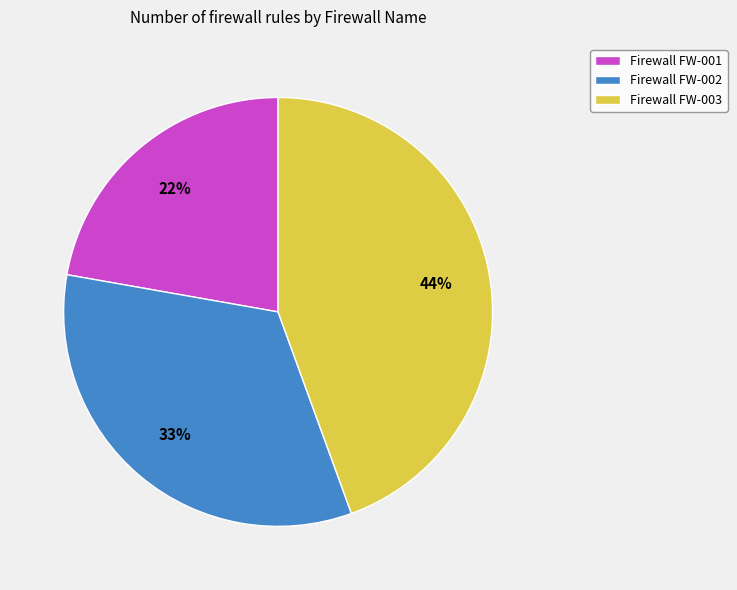

Is there a majority slice in this chart?

No